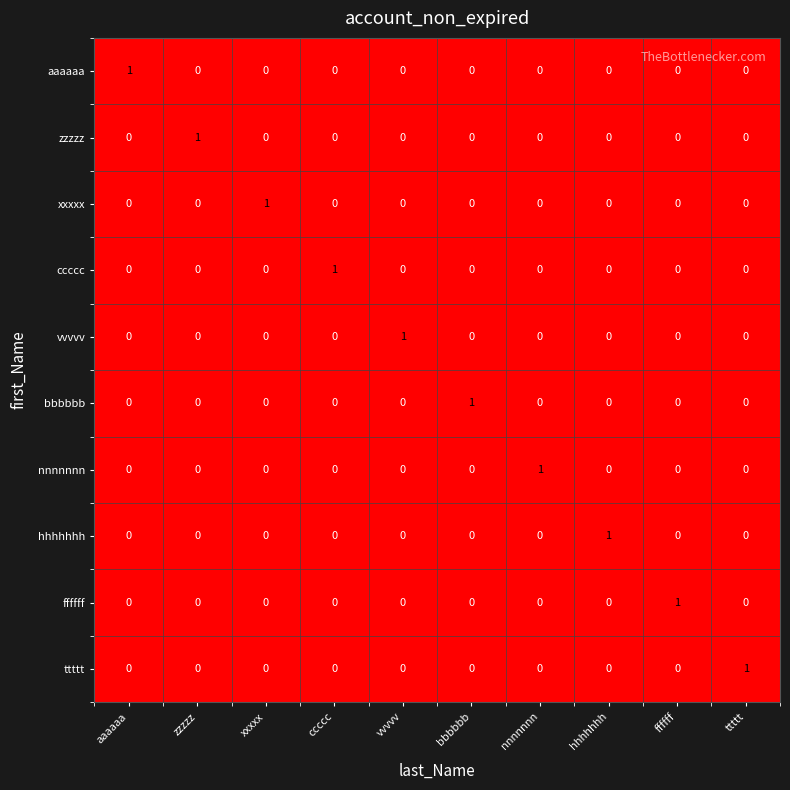

True or false: ccccc has a value of 0 at nnnnnnn.

True